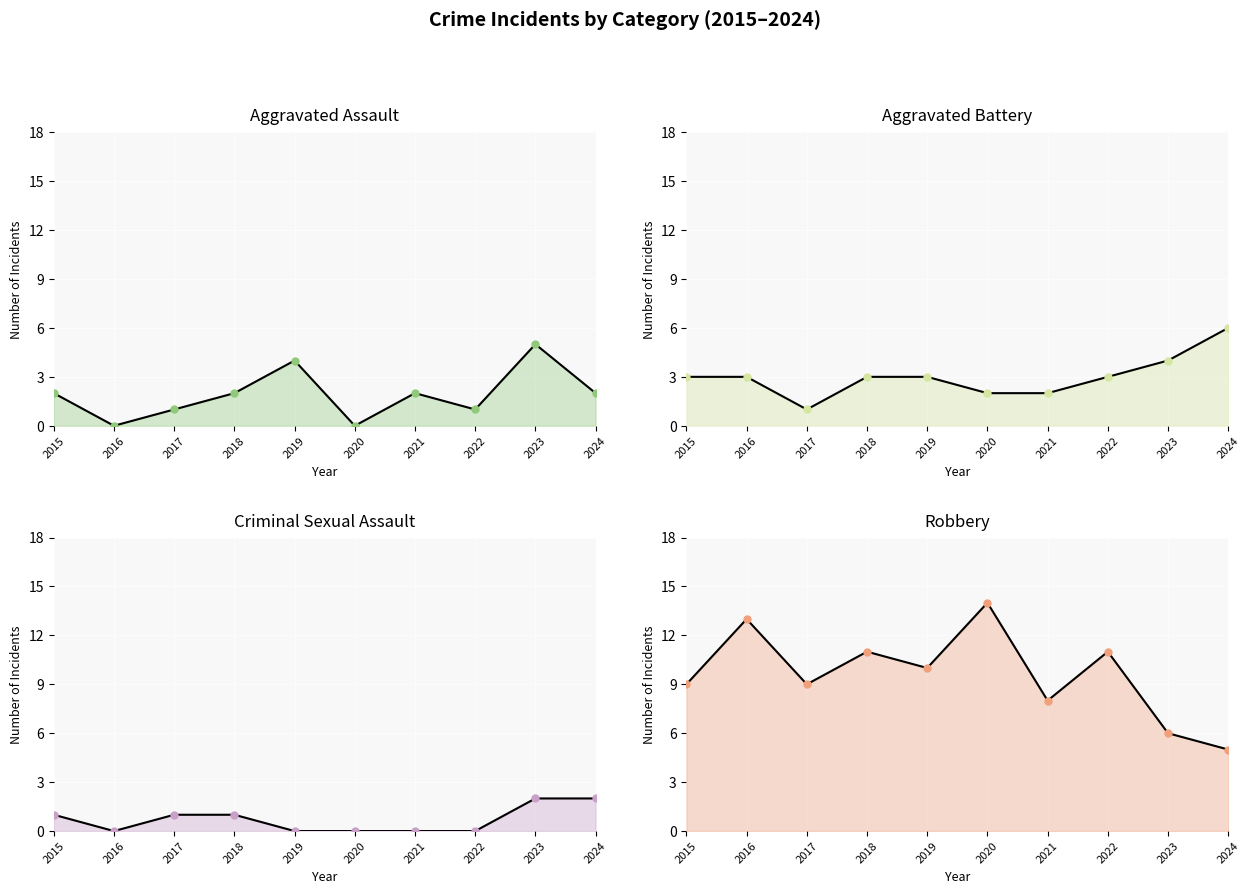

What is the spread (max minus min) of values at 2020?

14